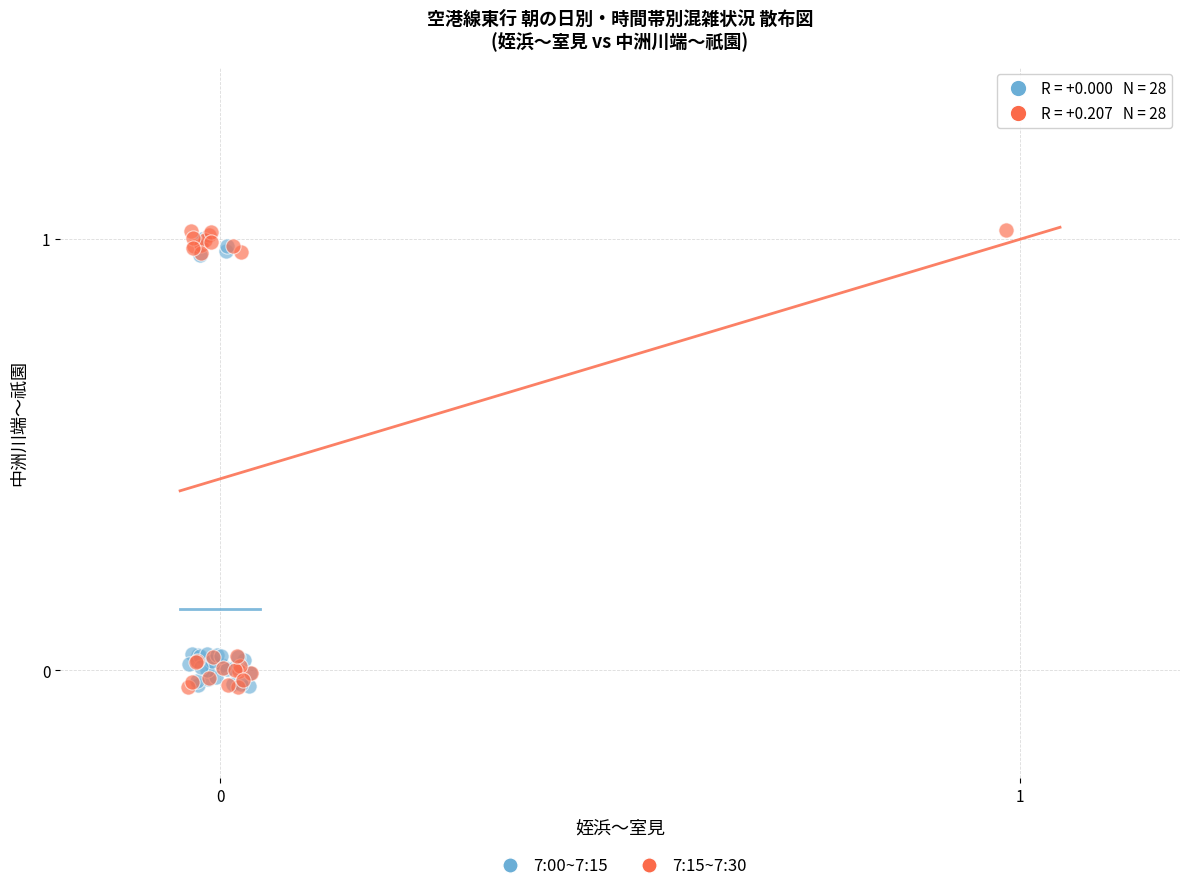

Which series has the widest spread of Y values?

7:15~7:30